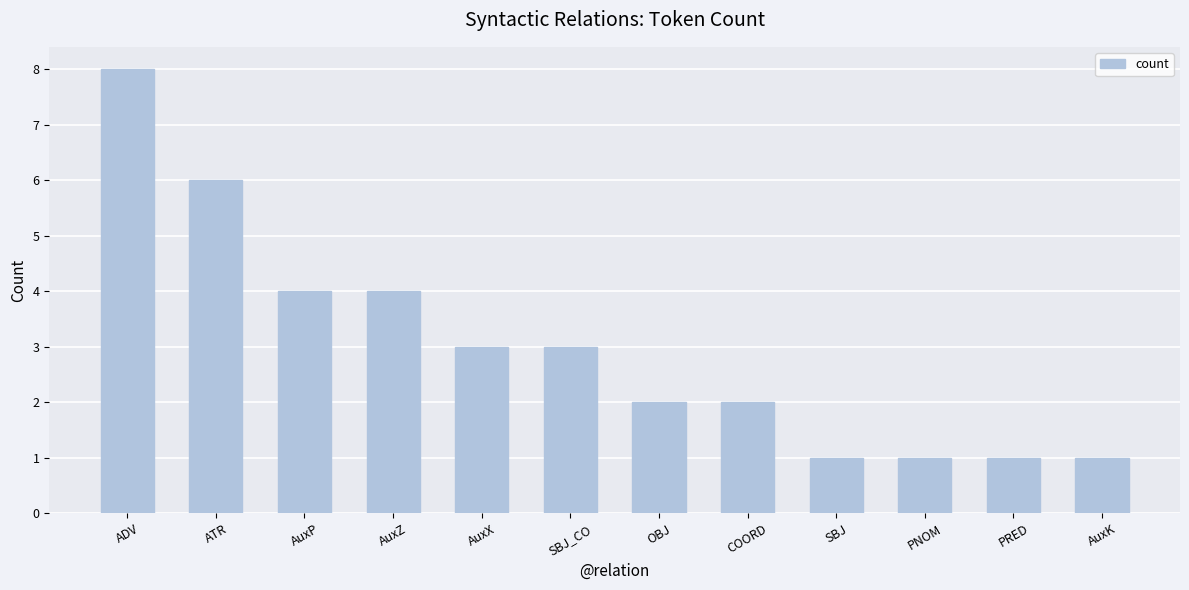

What is the average value?

3